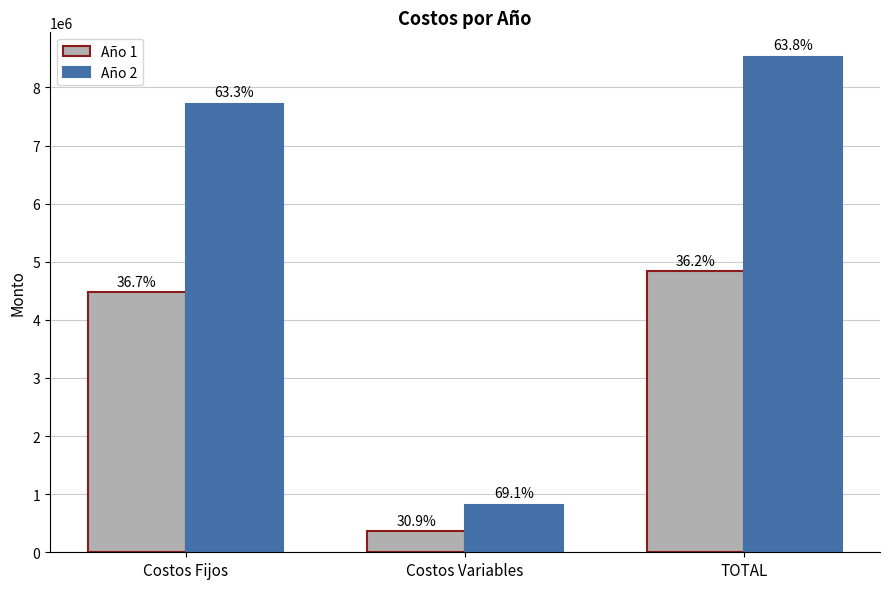

What is the spread (max minus min) of values at Costos Variables?

446142.7